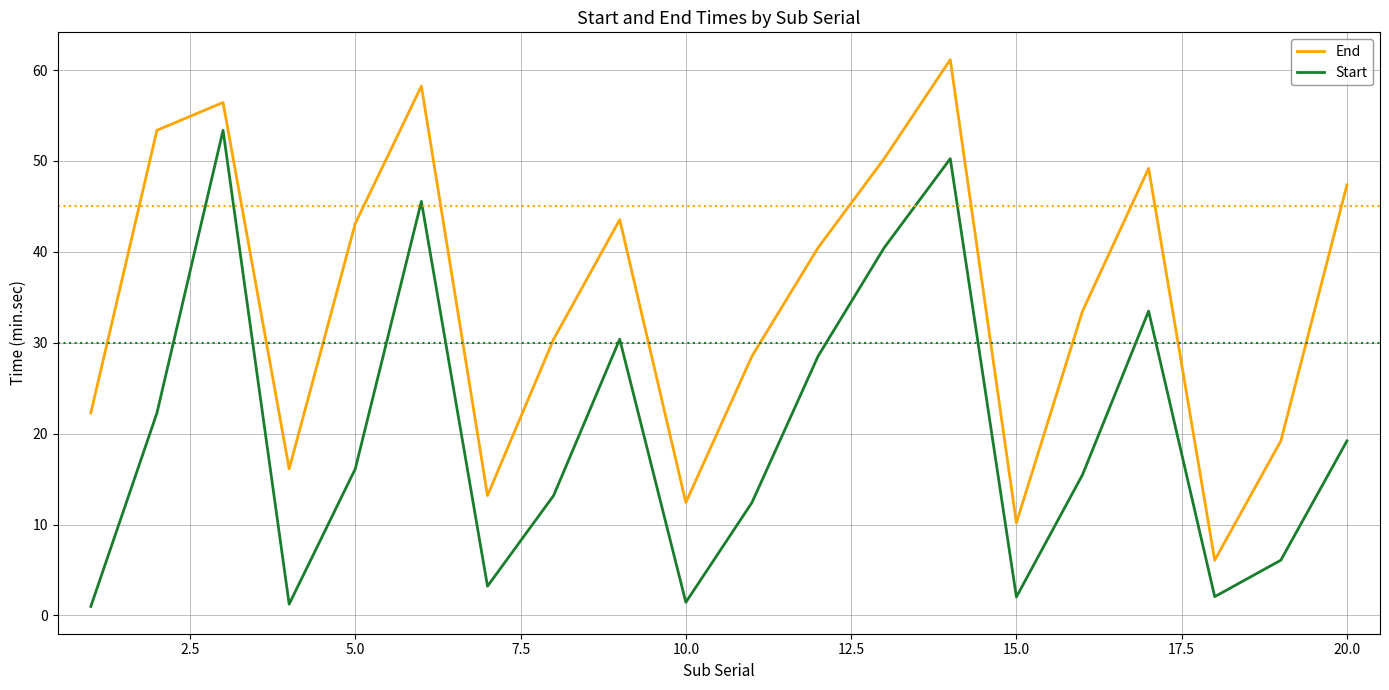

Rank the series by their average value, from highest to lowest.

End, Start